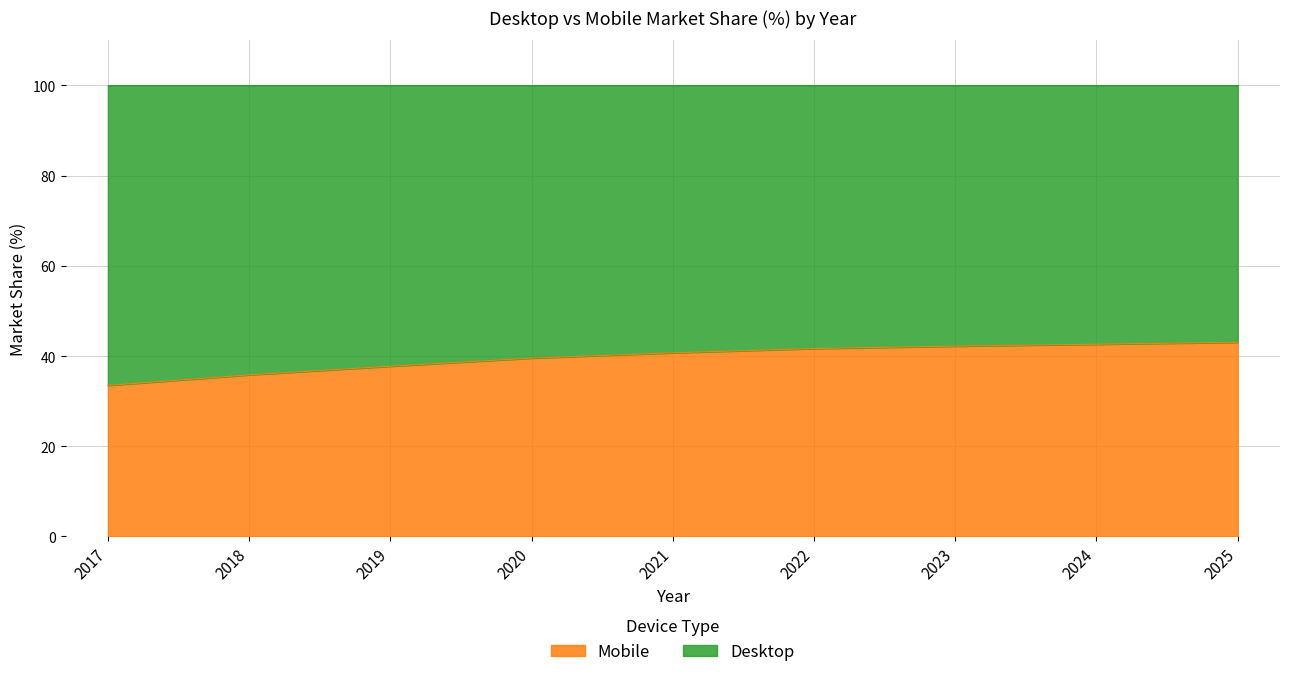

At which label is the value closest to 38?

2019